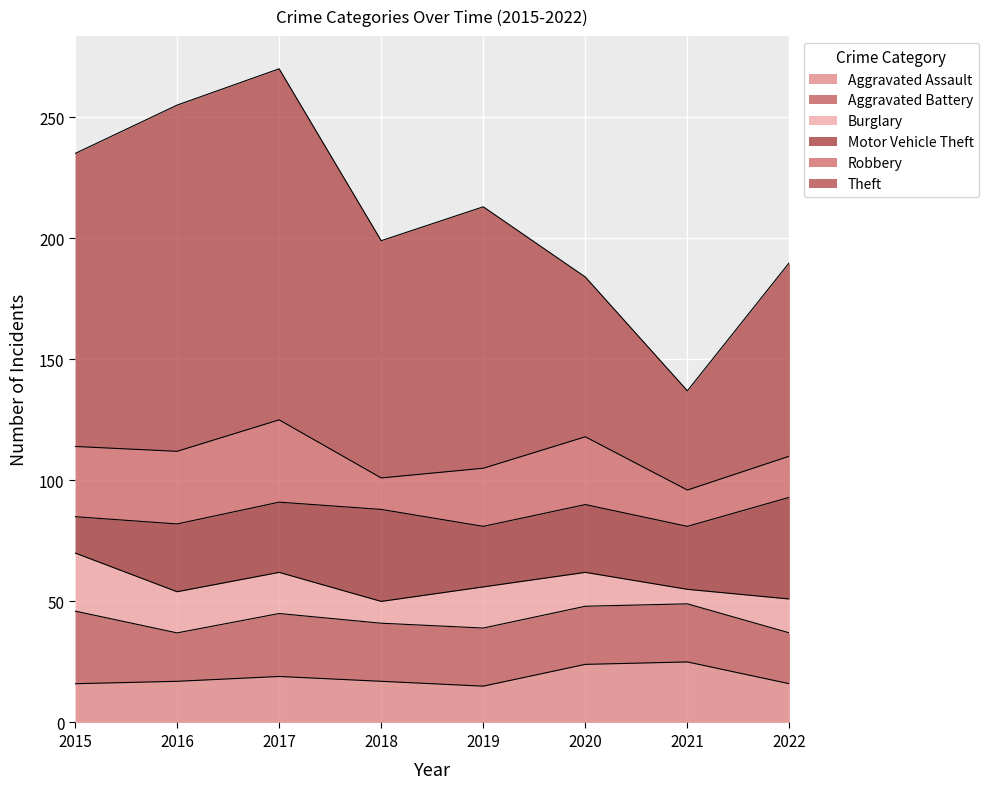

Is the value of Aggravated Battery at 2021 greater than the value of Theft at 2021?

No